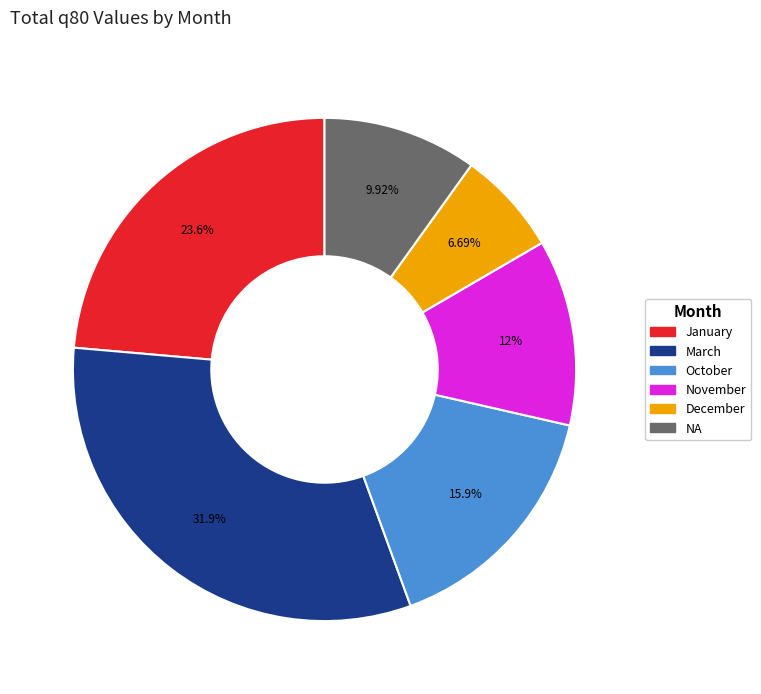

Approximately how many times larger is the value at December compared to November?

0.6